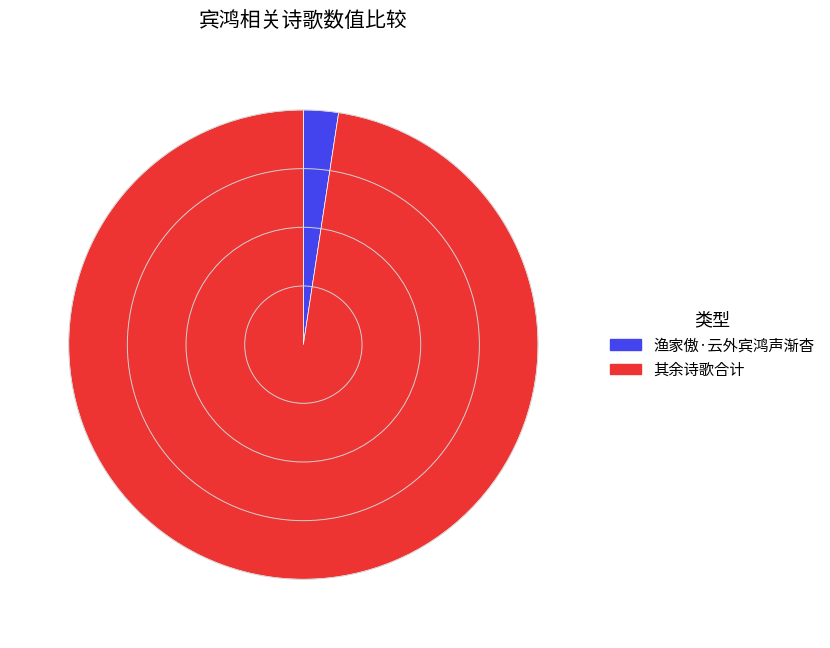

Rank the categories by value from highest to lowest.

其余诗歌合计, 渔家傲·云外宾鸿声渐杳